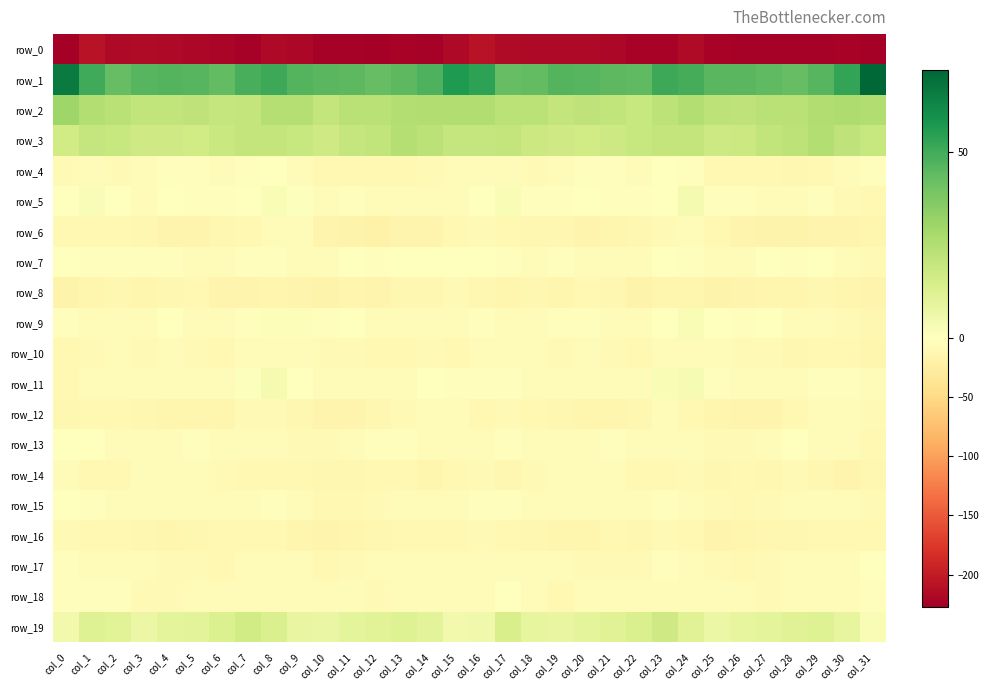

List the labels in order of row_5 value, largest first.

col_24, col_17, col_8, col_1, col_9, col_2, col_23, col_0, col_7, col_20, col_16, col_4, col_18, col_22, col_6, col_5, col_25, col_11, col_21, col_19, col_29, col_26, col_27, col_3, col_13, col_10, col_14, col_12, col_28, col_15, col_30, col_31